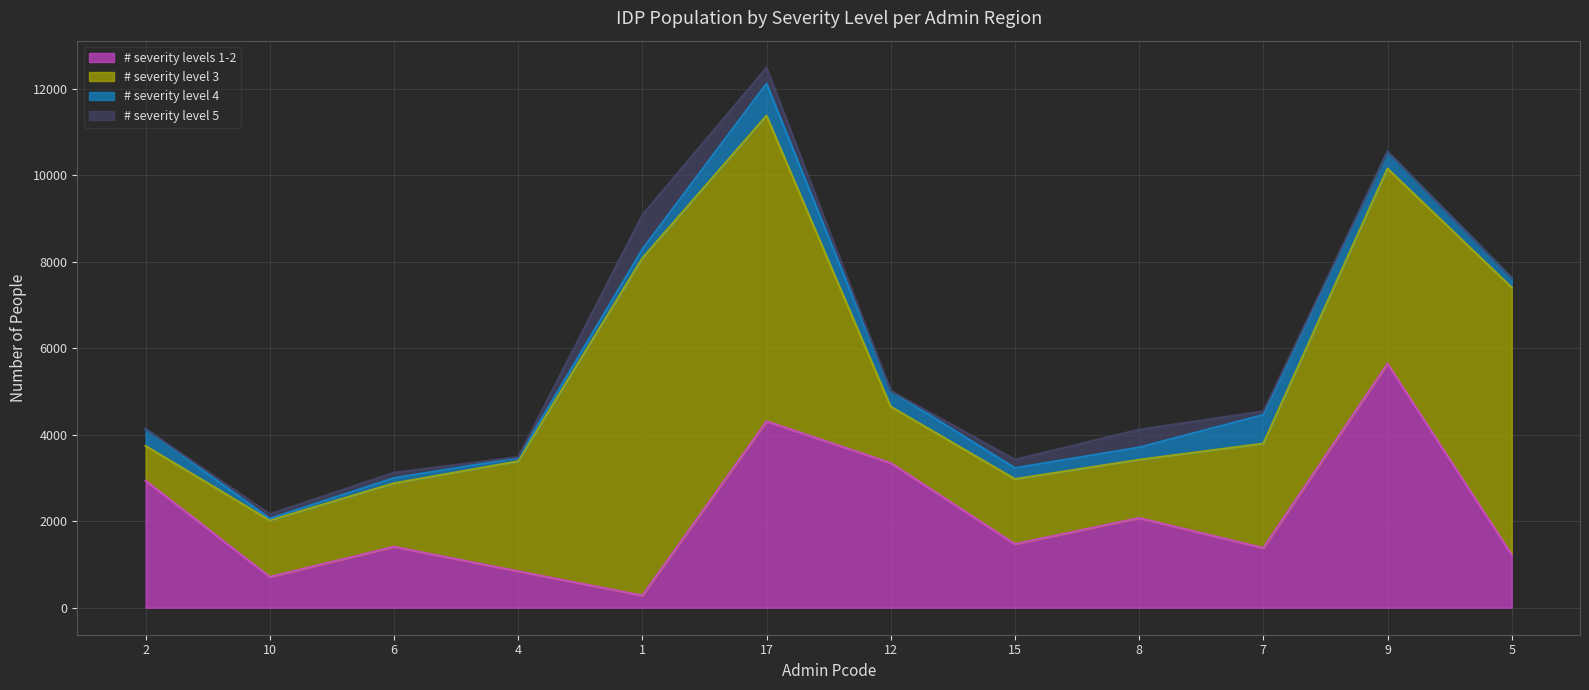

What is the total value across all series at 12?

5016.8